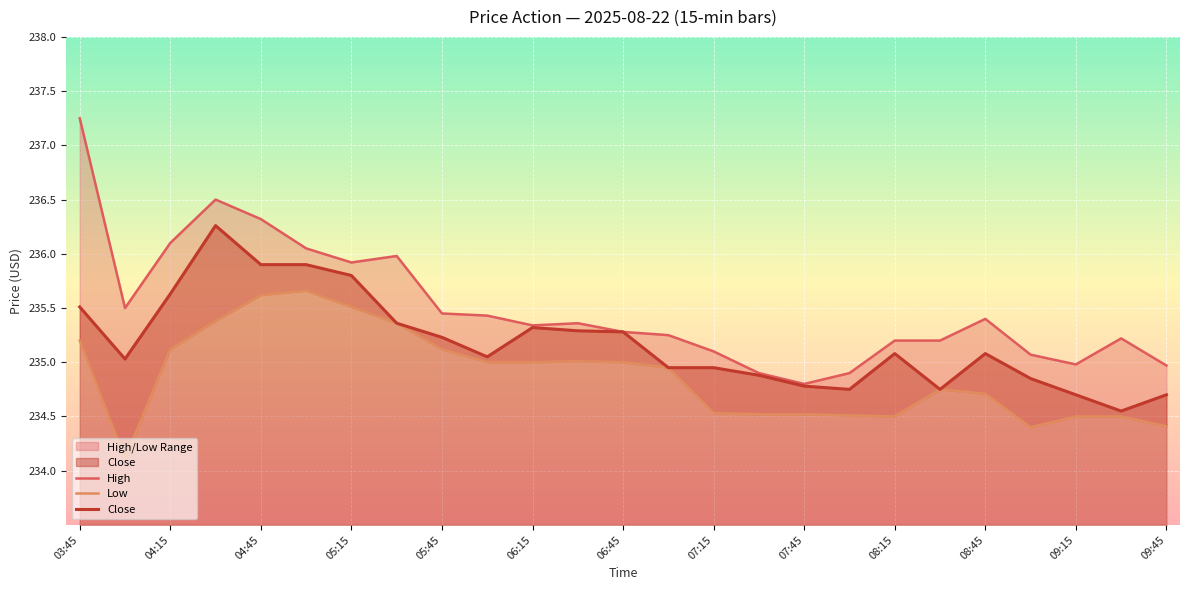

Which series has the largest total across all categories?

High